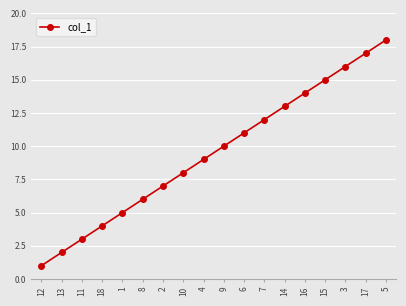

List the labels in order of value, largest first.

5, 17, 3, 15, 16, 14, 7, 6, 9, 4, 10, 2, 8, 1, 18, 11, 13, 12